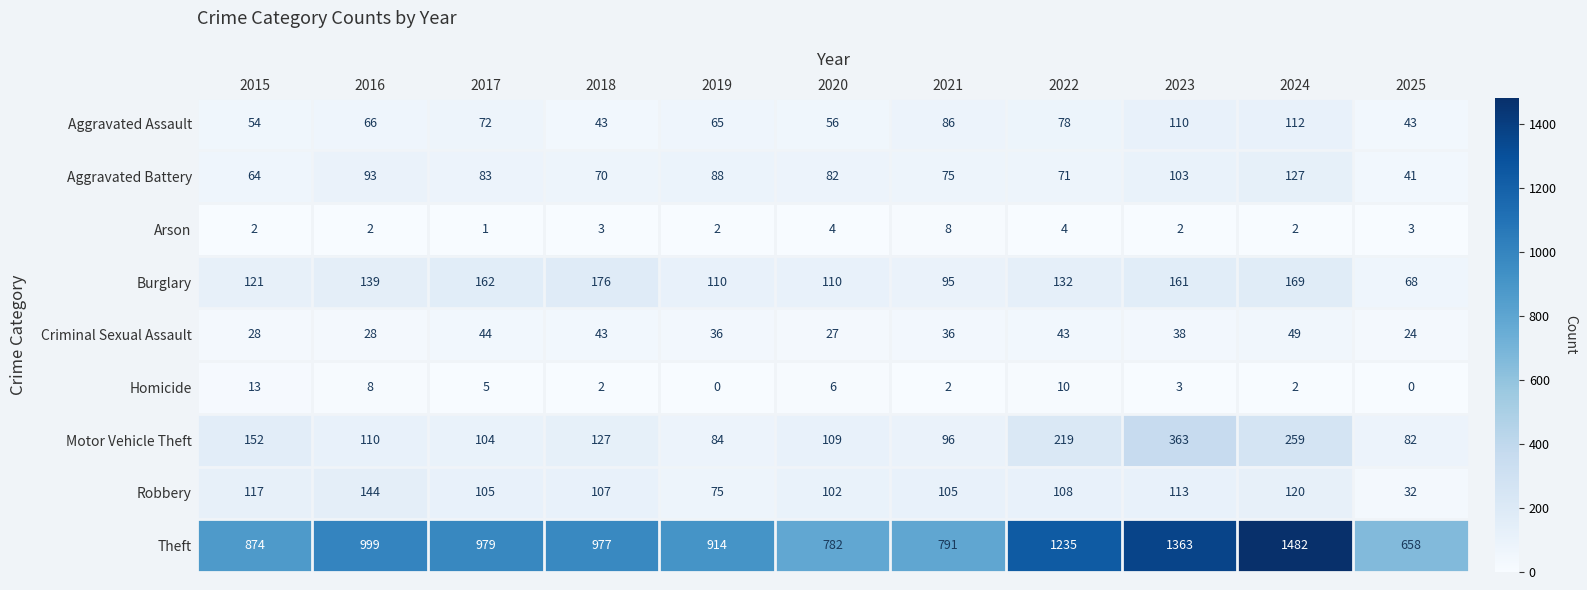

What is the difference between the Arson values at 2021 and 2020?

4